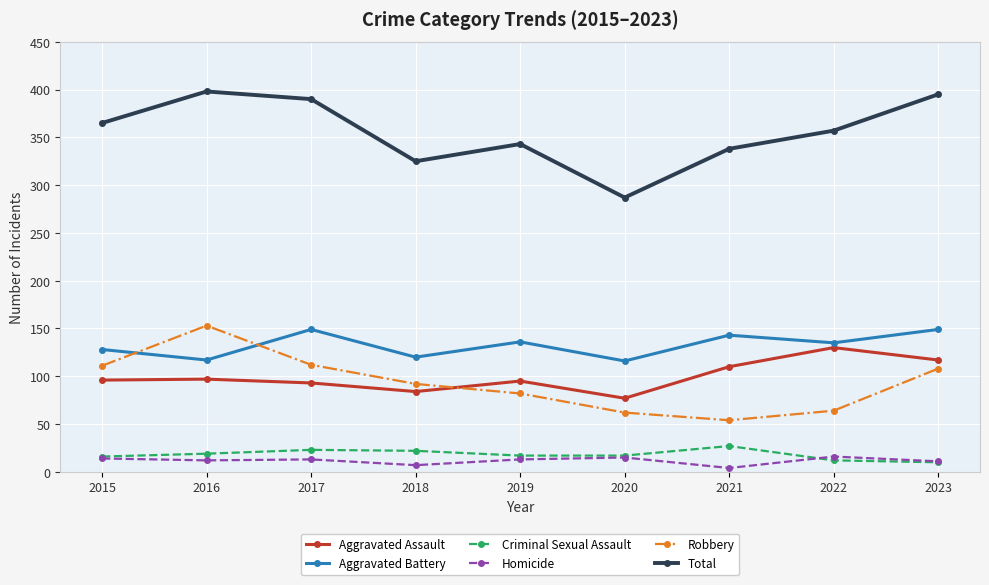

What is the minimum value shown in the chart?

4